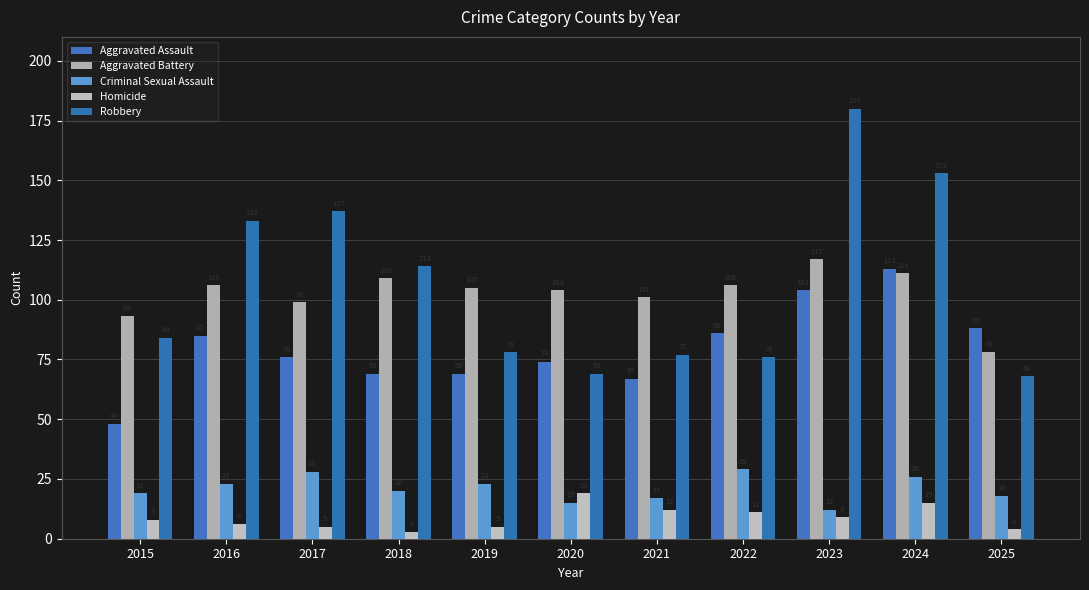

Which category has the highest value across all series?

2023